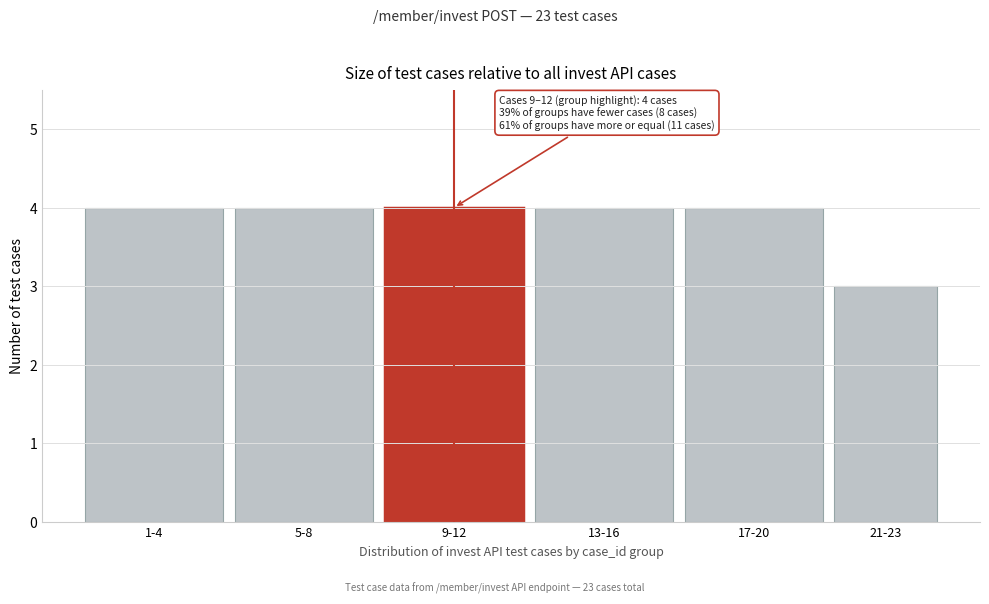

Reading left to right, extract all data points from this chart.

1-4=4	5-8=4	9-12=4	13-16=4	17-20=4	21-23=3